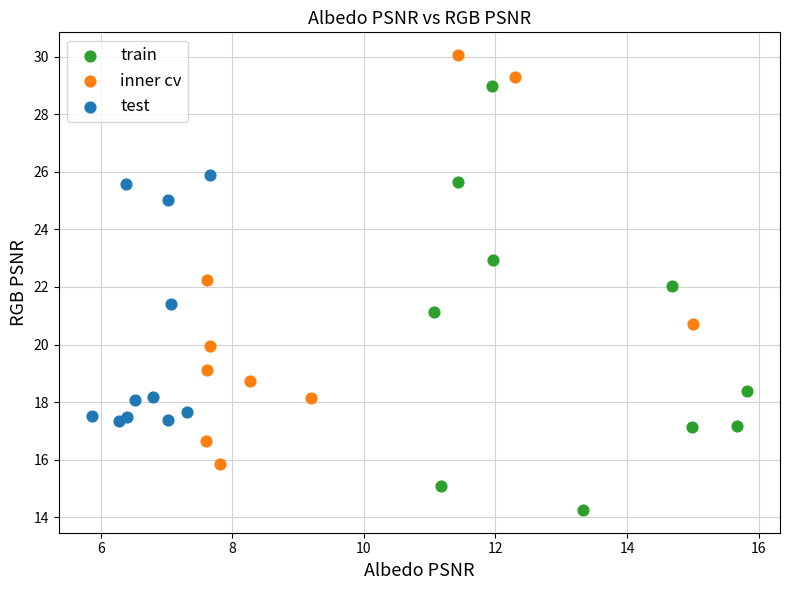

Which series reaches the maximum Y coordinate?

inner cv